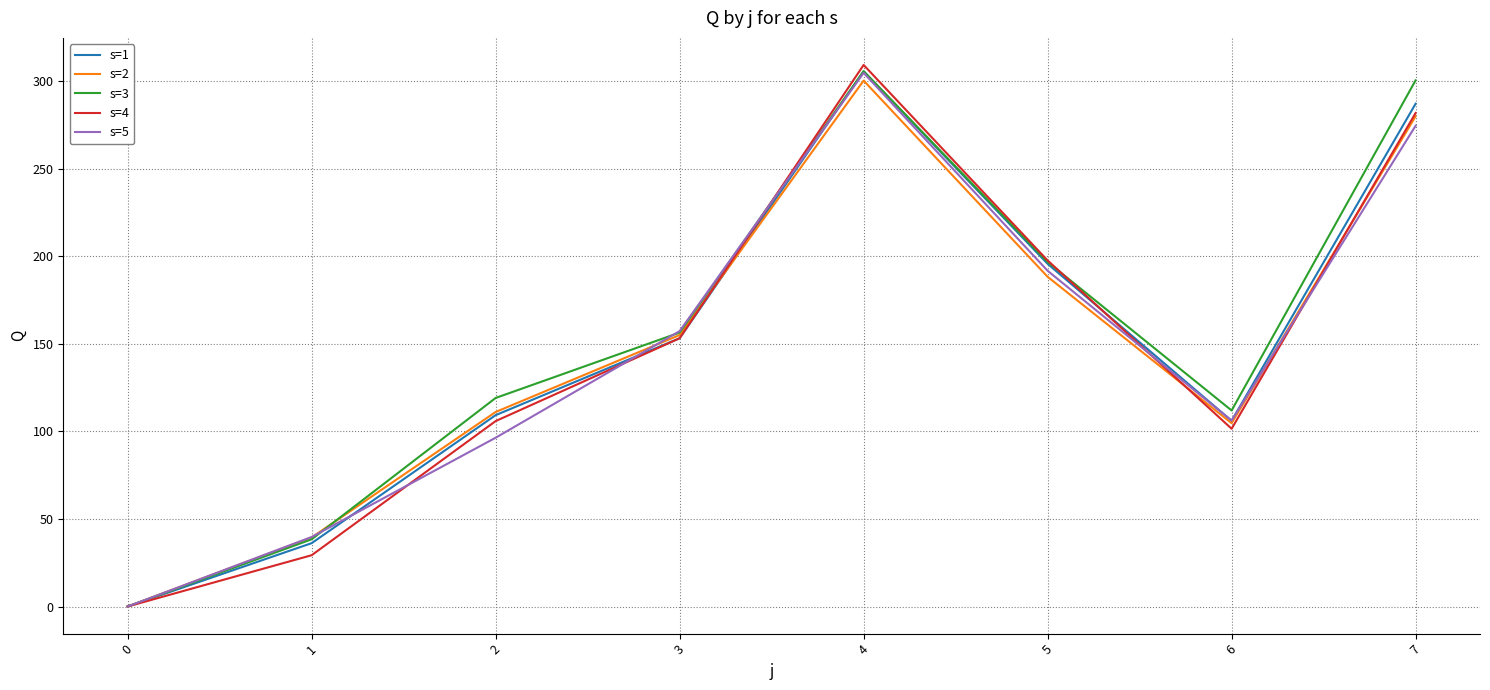

Rank the categories by s=3 value from lowest to highest.

0, 1, 6, 2, 3, 5, 7, 4